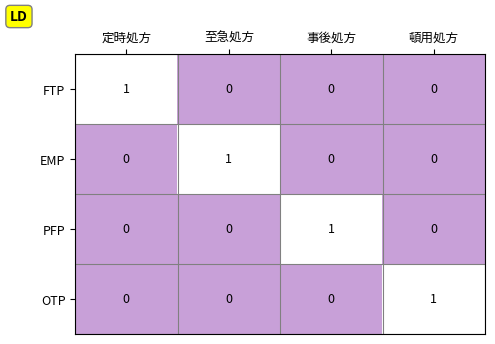

True or false: EMP has a value of -1 at 頓用処方.

False